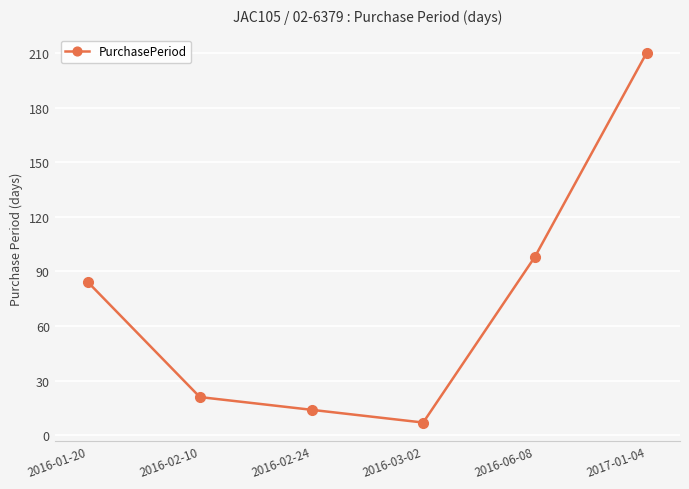

Reading left to right, extract all data points from this chart.

84	21	14	7	98	210